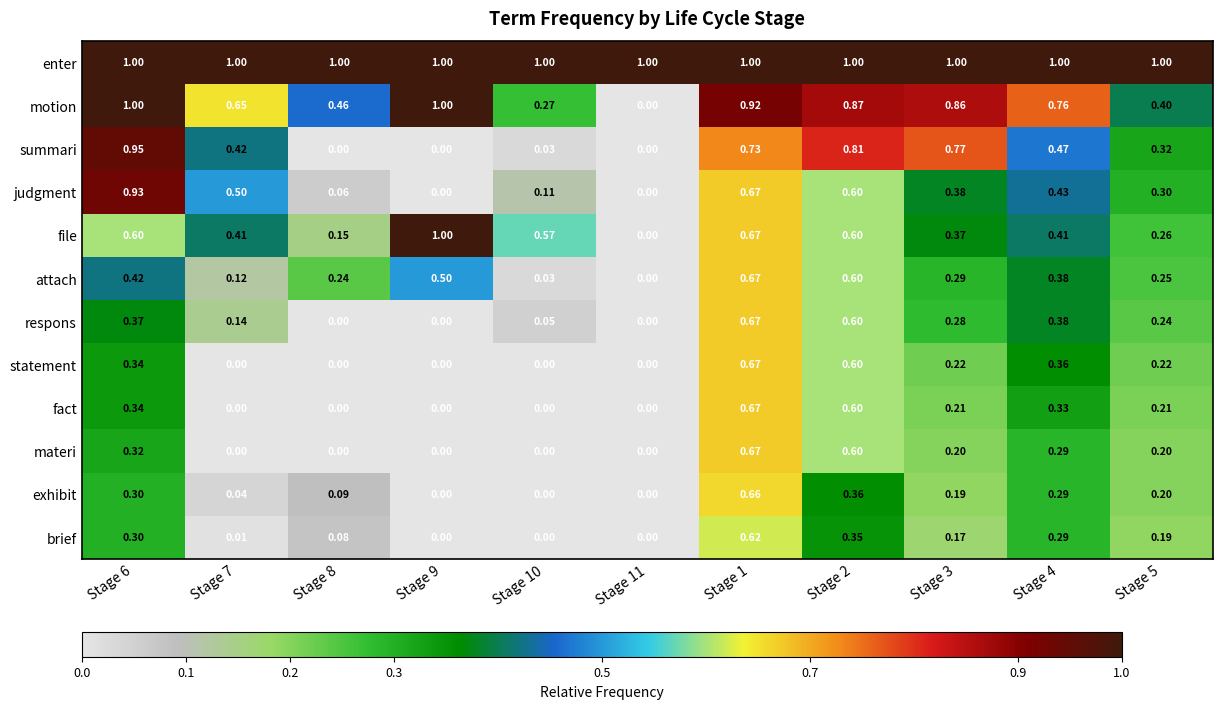

At which category is the sum across all series the highest?

Stage 1